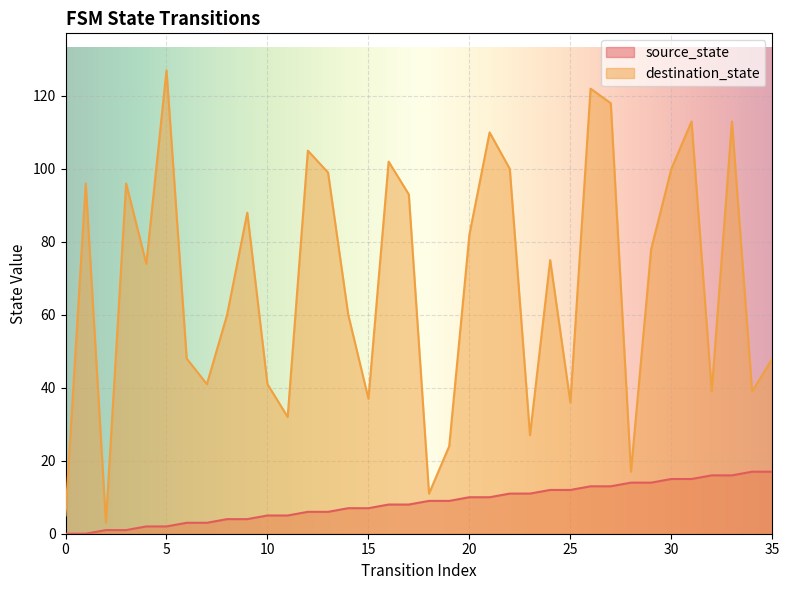

Where does the destination_state series first go above 75?

1